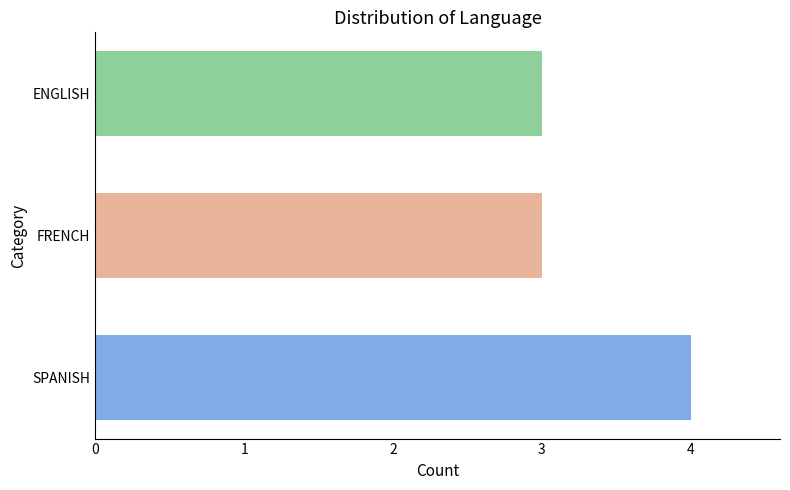

Reading bottom to top, list all the values displayed in this chart.

SPANISH=4	FRENCH=3	ENGLISH=3